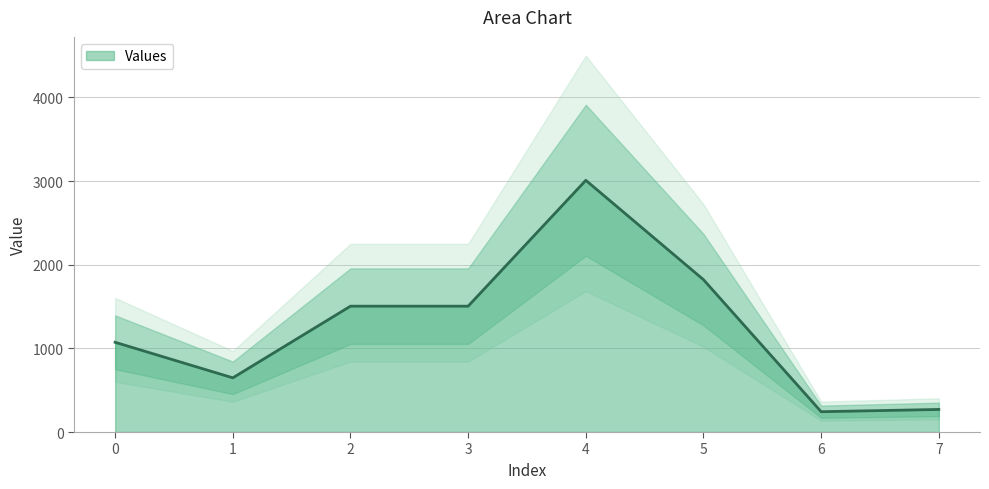

The chart shows a value of 1504.8 at 3. True or false?

True